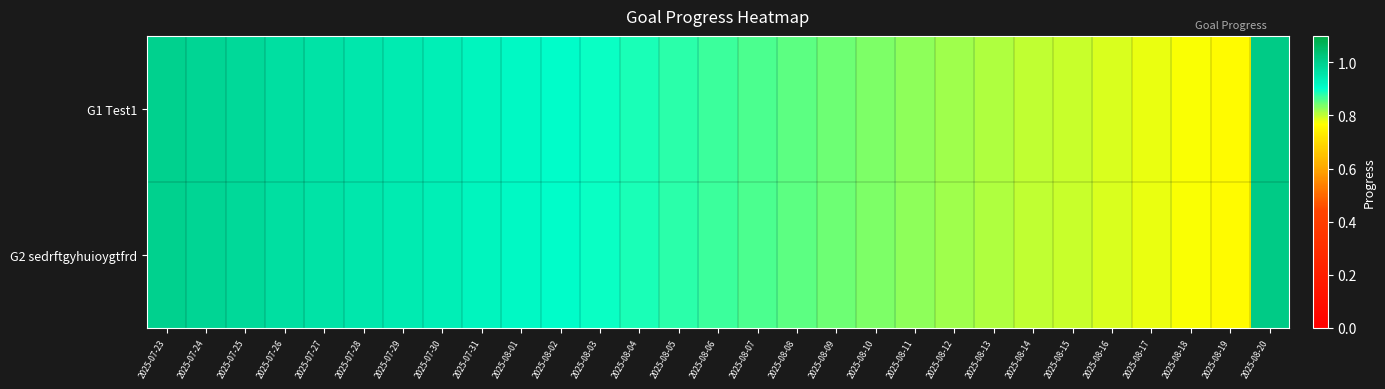

Which label corresponds to the smallest value in the chart?

2025-08-19